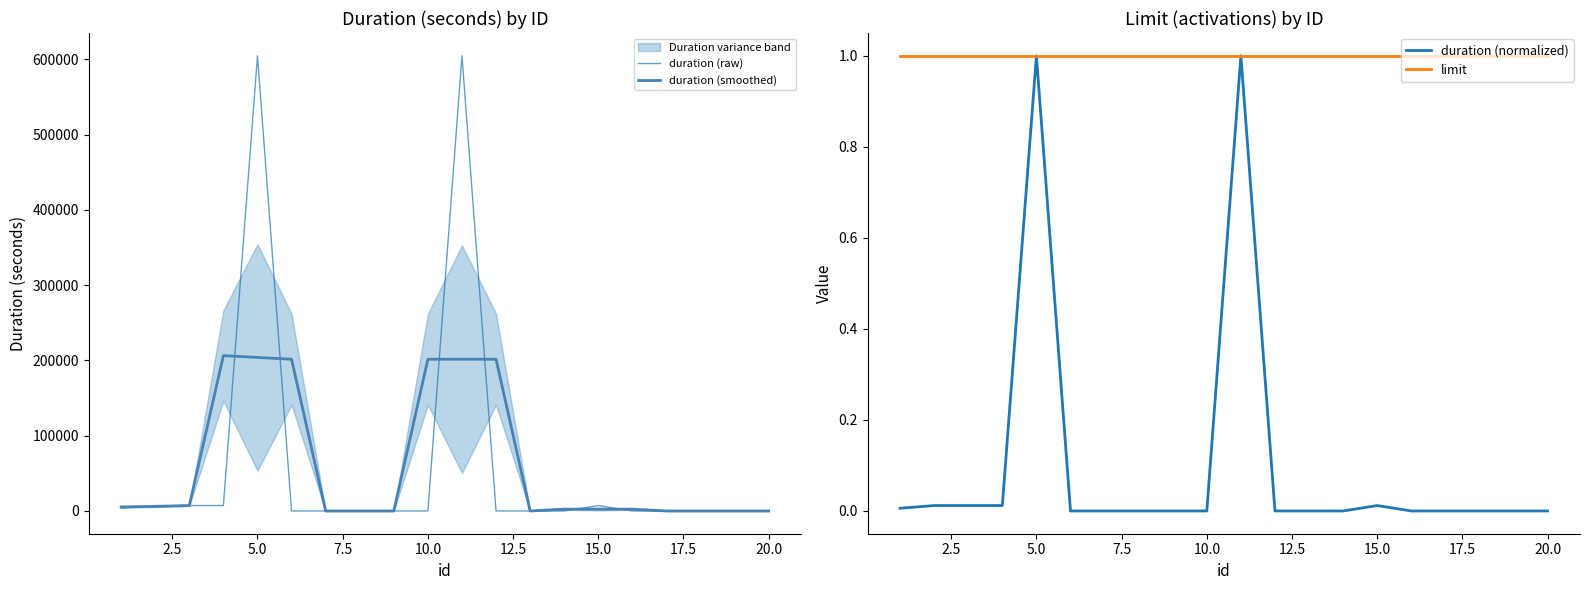

How many interior local peaks does the duration (smoothed) series have?

1